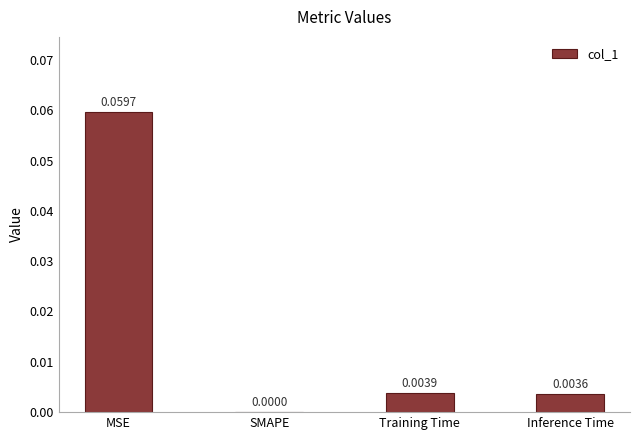

Between MSE and Inference Time, which is larger?

MSE